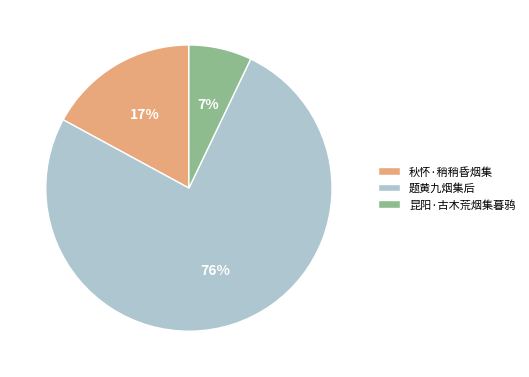

Between 题黄九烟集后 and 昆阳·古木荒烟集暮鸦, which is larger?

题黄九烟集后